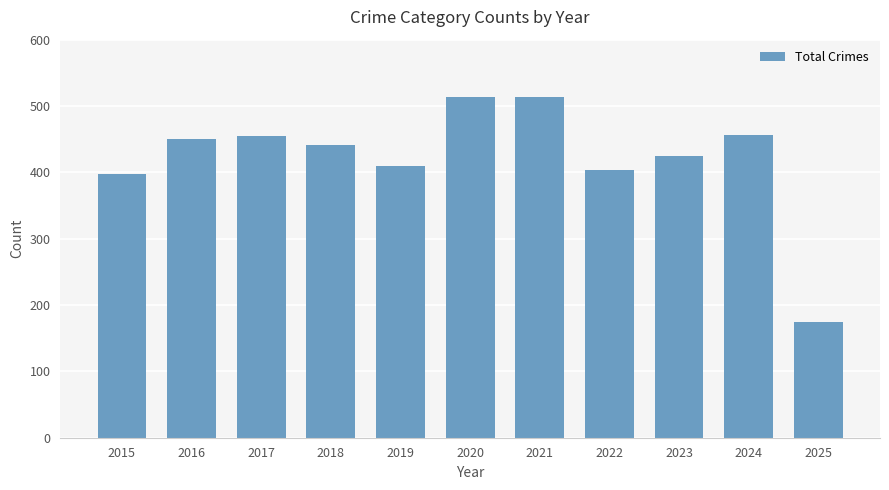

What is the sum of all values?

4639